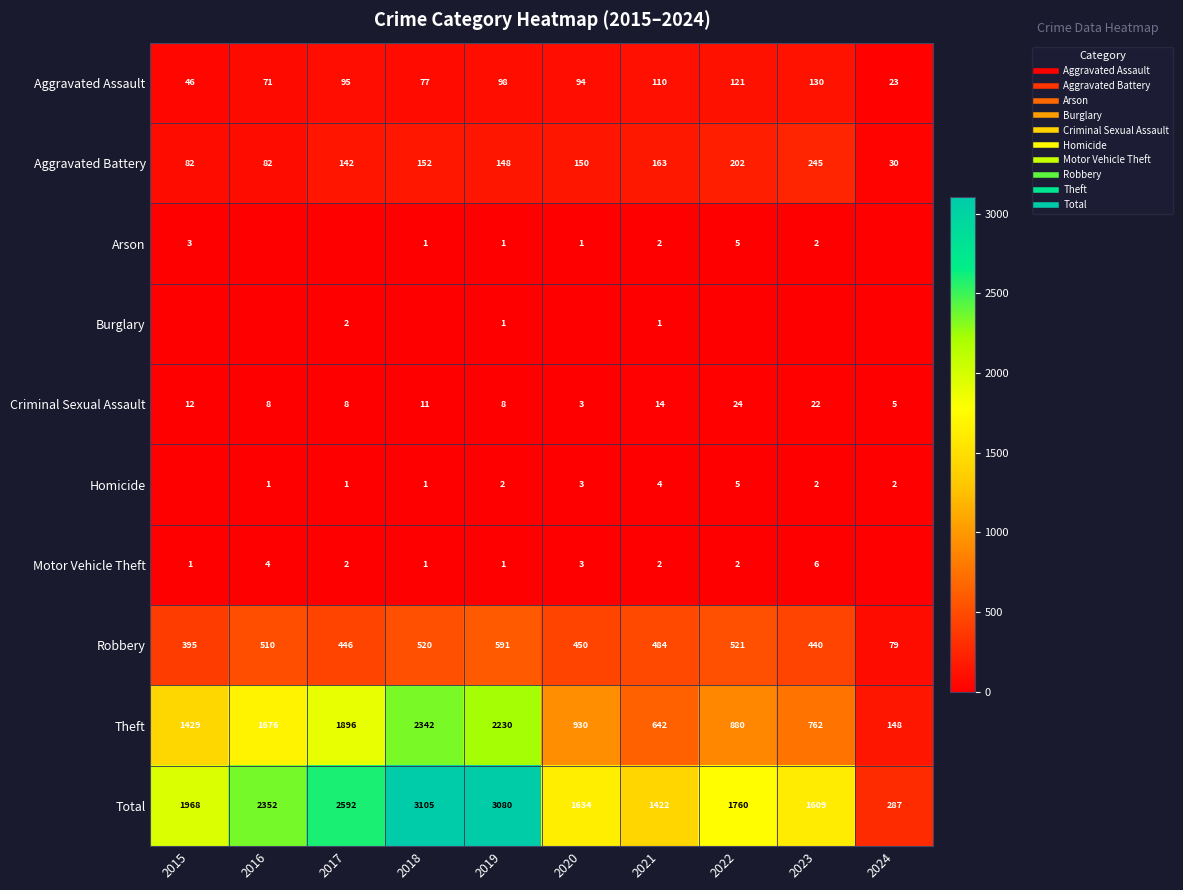

True or false: Burglary has a value of 0 at 2023.

True